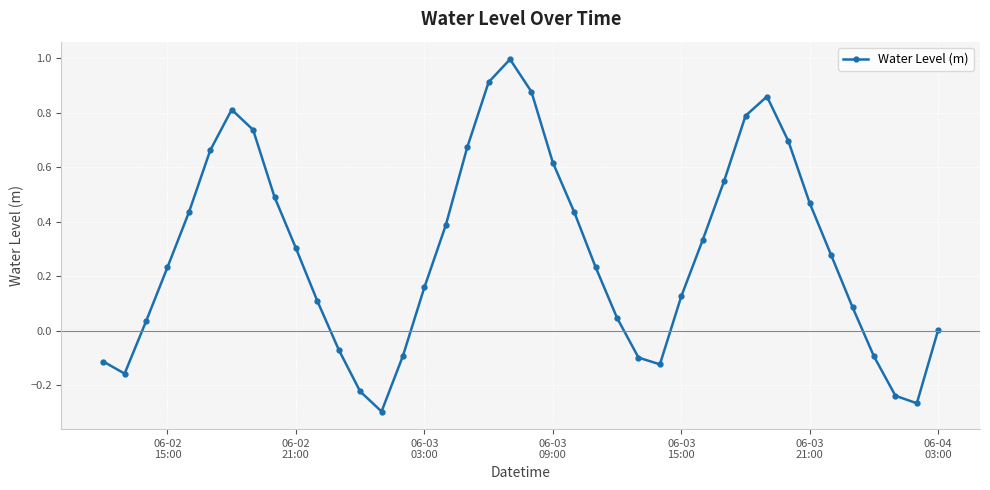

What is the difference between the maximum and minimum values?

1.3